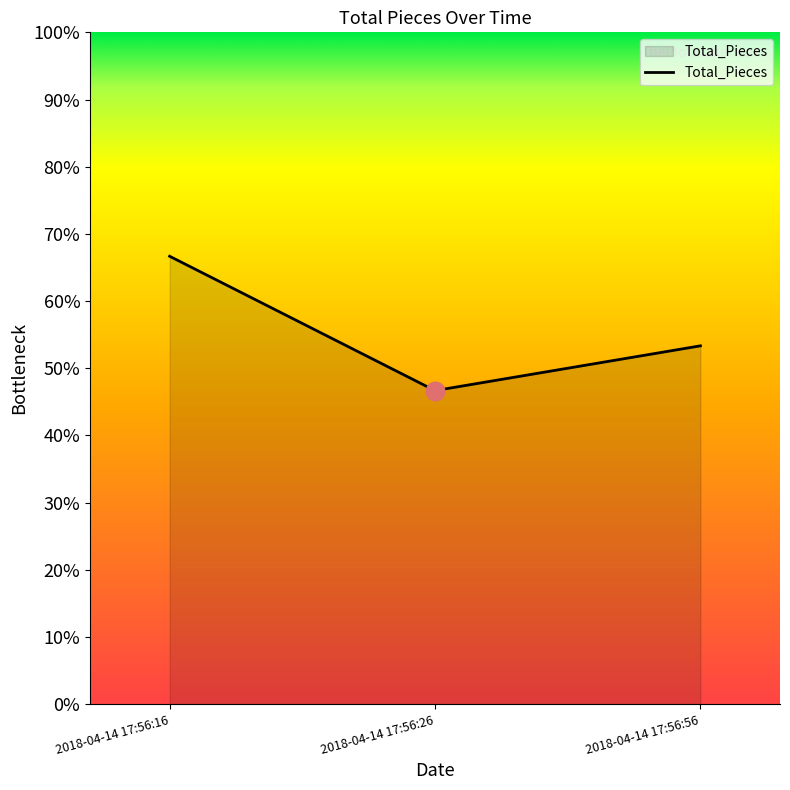

Which has a higher value, 2018-04-14 17:56:56 or 2018-04-14 17:56:26?

2018-04-14 17:56:56